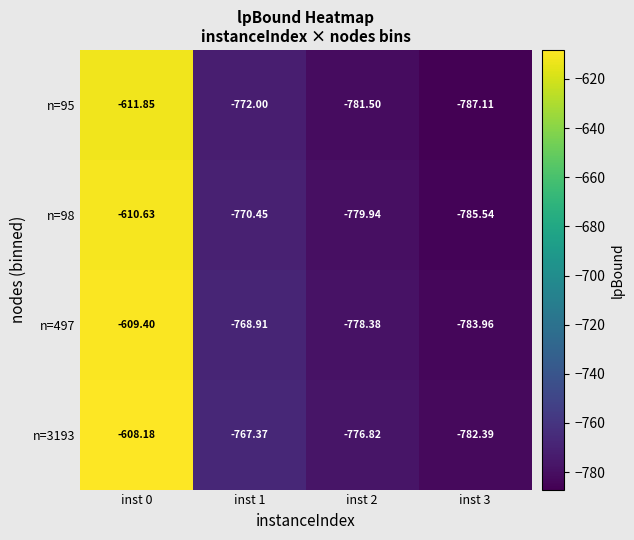

What is the greatest value displayed?

-608.2